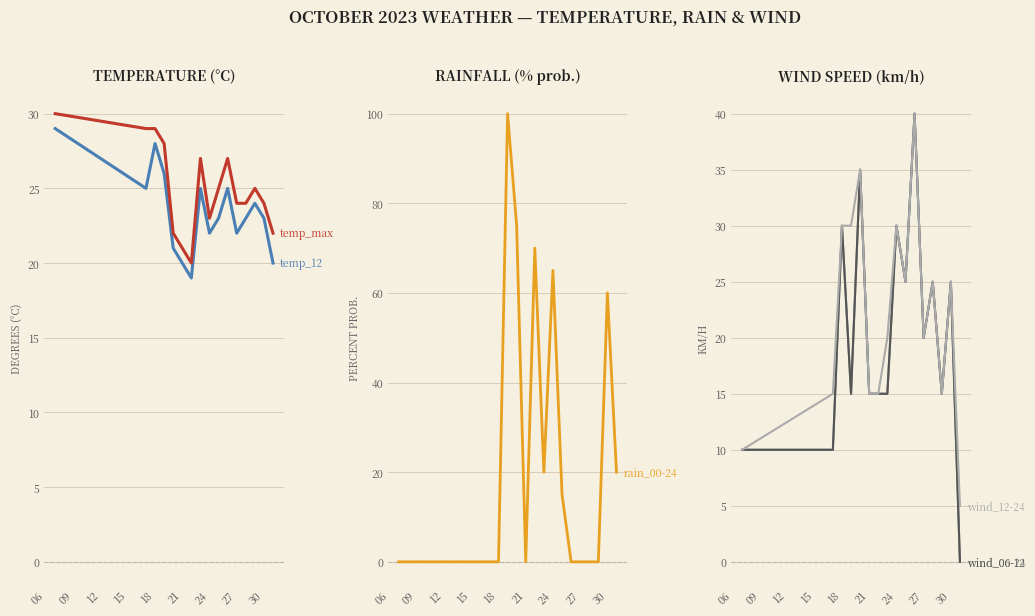

How many lines are shown in the chart?

6